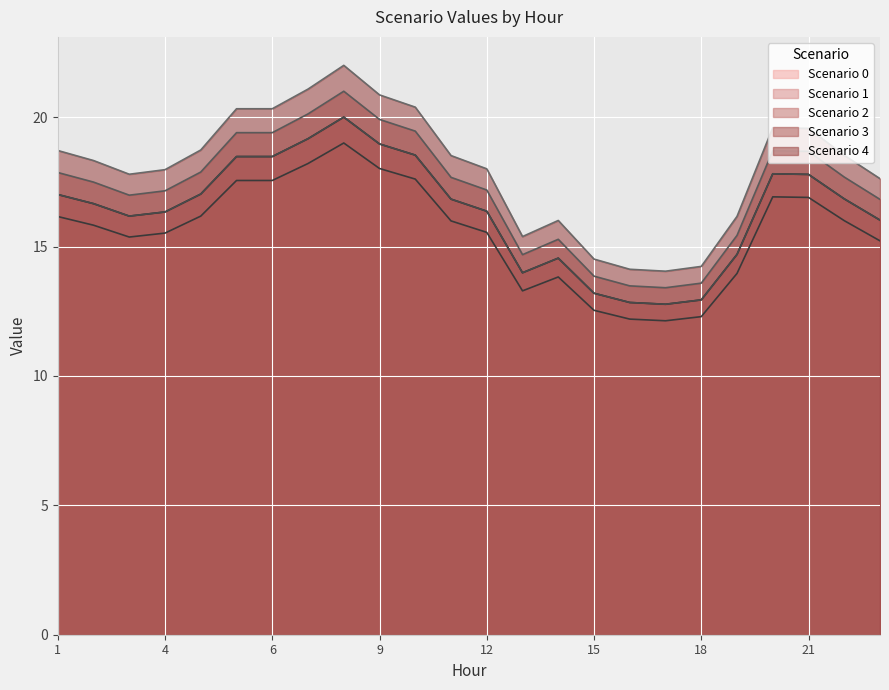

What is the sum of the Scenario 4 values at 16 and 13?

29.5